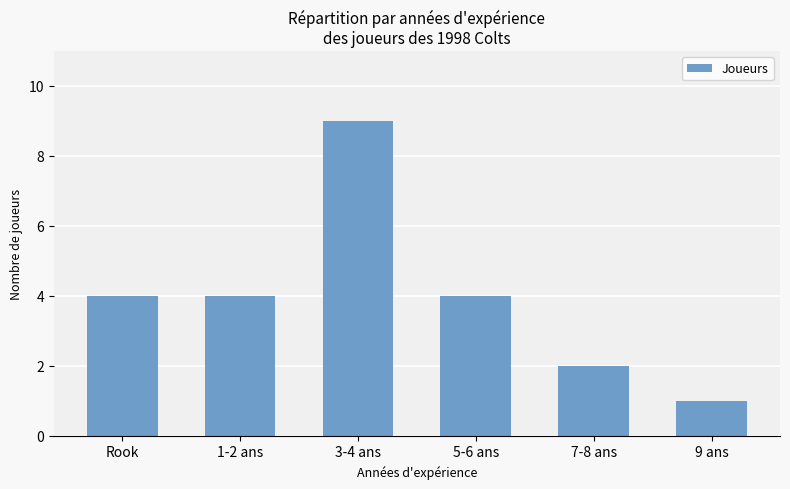

What is the label of the 4th bar from the left?

5-6 ans